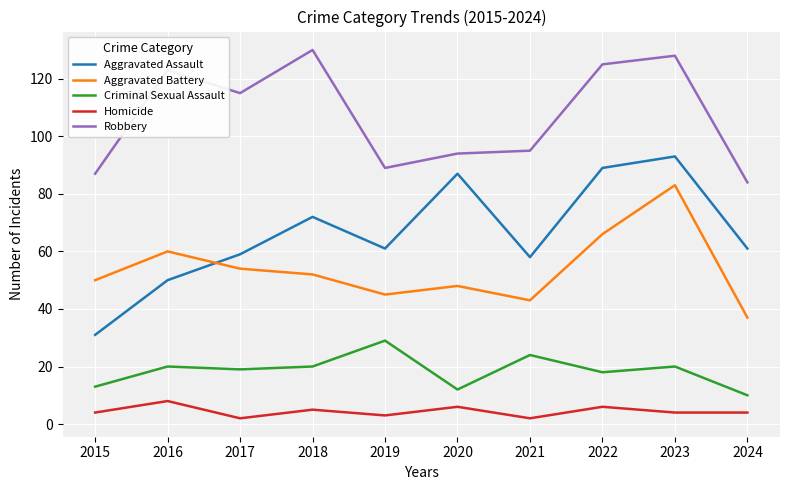

Reading right to left, what are all the values shown in this chart?

Aggravated Assault: 2024=61	2023=93	2022=89	2021=58	2020=87	2019=61	2018=72	2017=59	2016=50	2015=31
Aggravated Battery: 2024=37	2023=83	2022=66	2021=43	2020=48	2019=45	2018=52	2017=54	2016=60	2015=50
Criminal Sexual Assault: 2024=10	2023=20	2022=18	2021=24	2020=12	2019=29	2018=20	2017=19	2016=20	2015=13
Homicide: 2024=4	2023=4	2022=6	2021=2	2020=6	2019=3	2018=5	2017=2	2016=8	2015=4
Robbery: 2024=84	2023=128	2022=125	2021=95	2020=94	2019=89	2018=130	2017=115	2016=123	2015=87